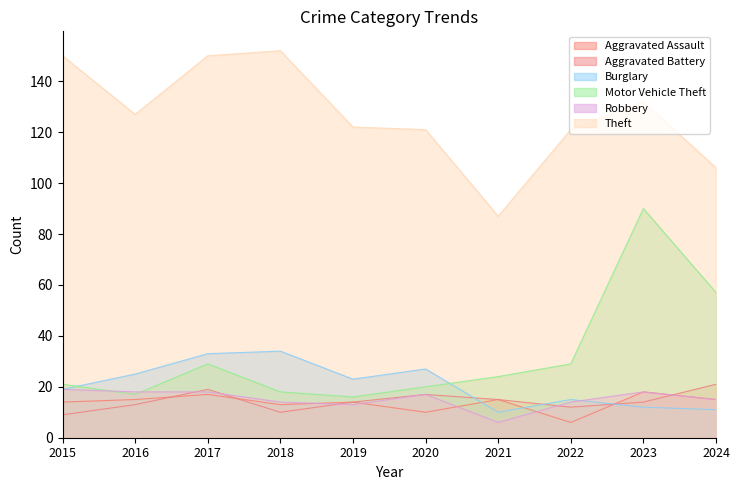

How many data points in Aggravated Battery are above 14?

4